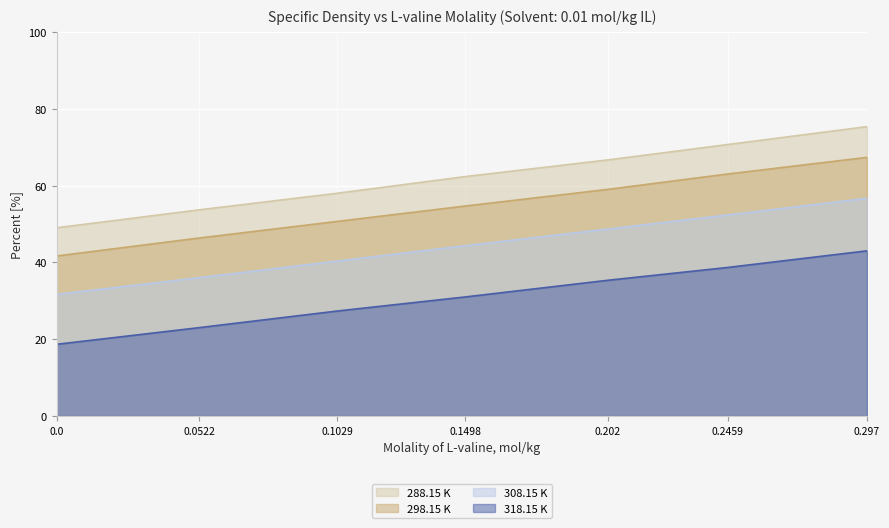

What are all the series names shown in the legend?

288.15 K, 298.15 K, 308.15 K, 318.15 K